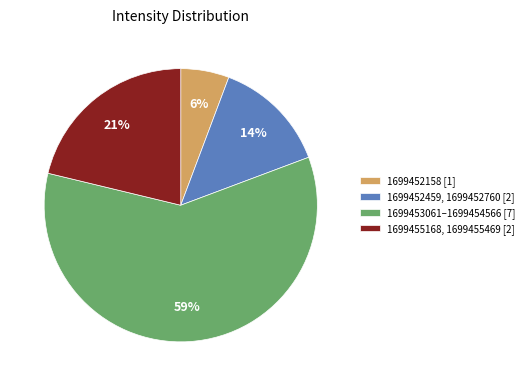

Rank the categories by value from lowest to highest.

1699452158 [1], 1699452459, 1699452760 [2], 1699455168, 1699455469 [2], 1699453061–1699454566 [7]